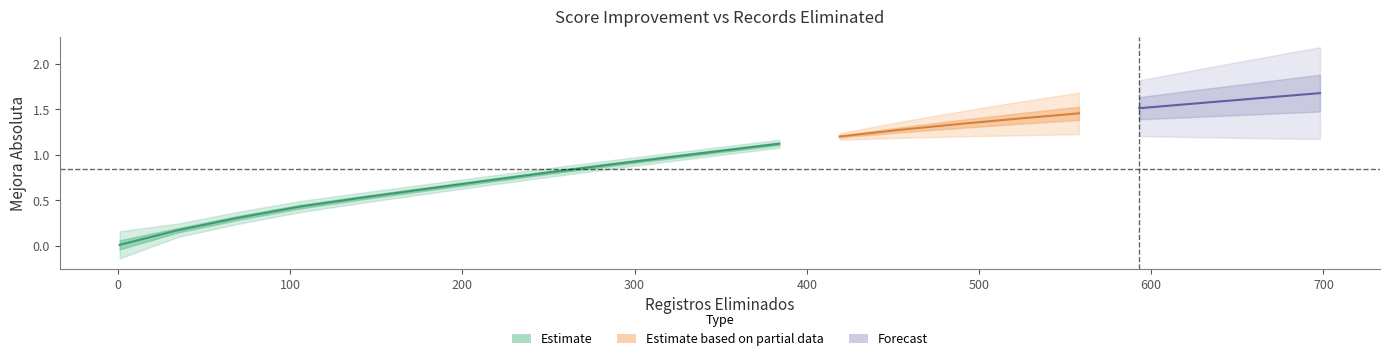

At which label does Mejora_Absoluta reach its peak?

698